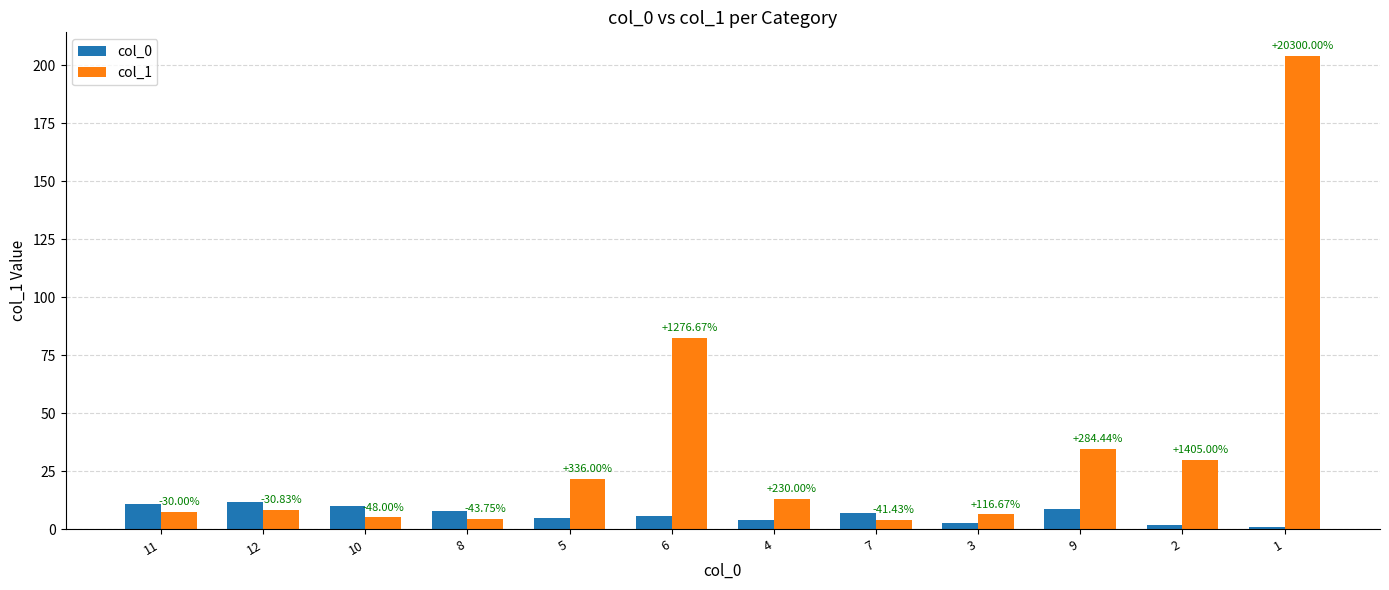

What are all the series names shown in the legend?

col_0, col_1